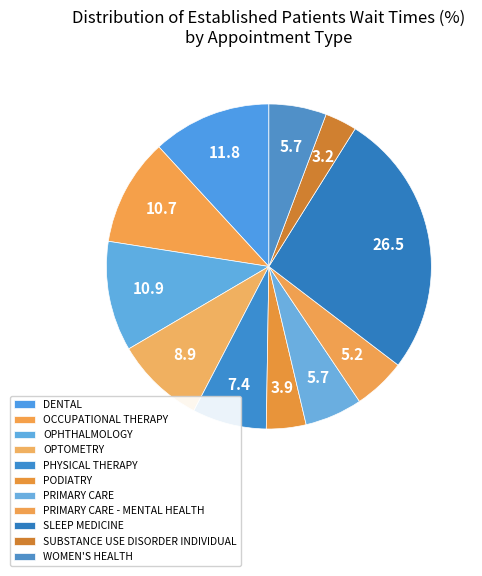

What is the ratio of the value at OPTOMETRY to the value at PRIMARY CARE - MENTAL HEALTH?

1.7